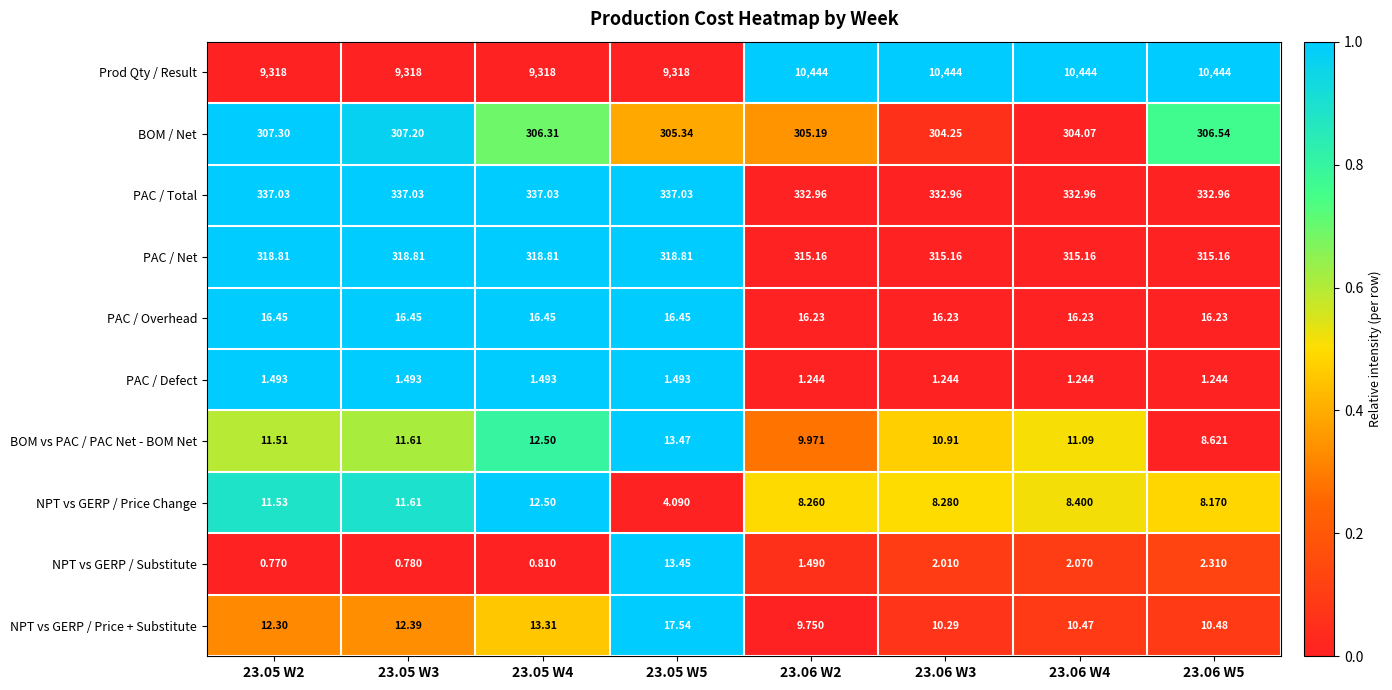

Is the value of BOM vs PAC / PAC Net - BOM Net at 23.05 W4 greater than the value of PAC / Defect at 23.06 W4?

Yes